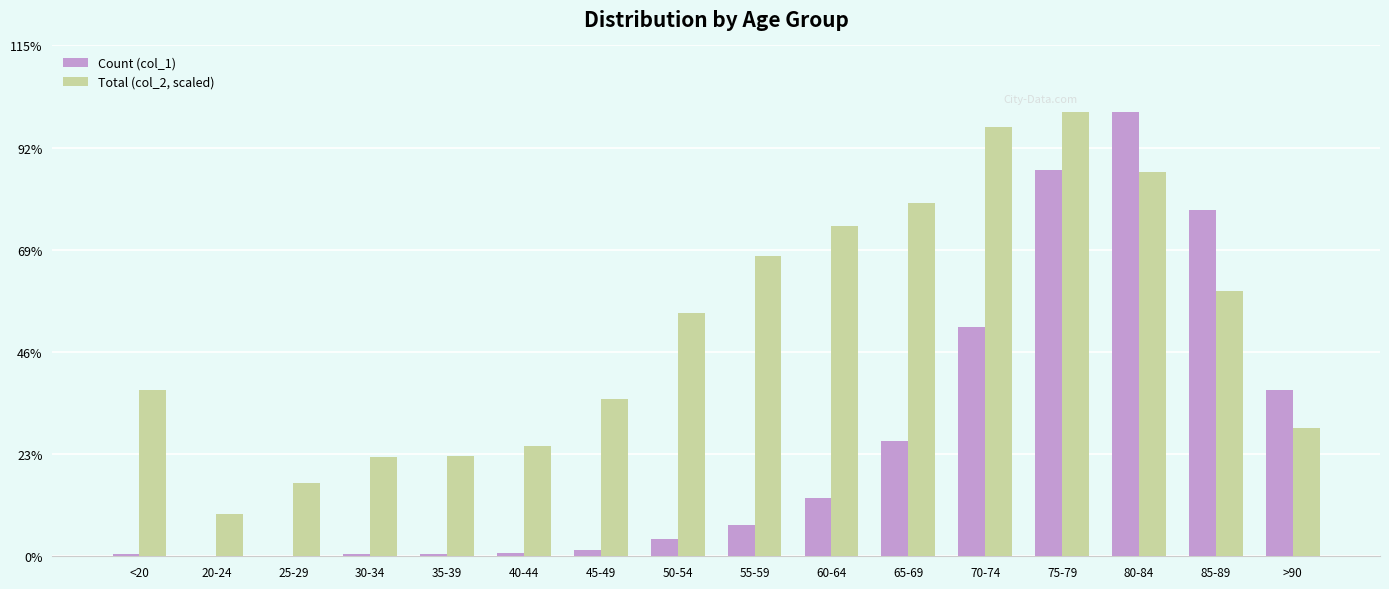

The Count (col_1) series shows 1.4 at 25-29. True or false?

False